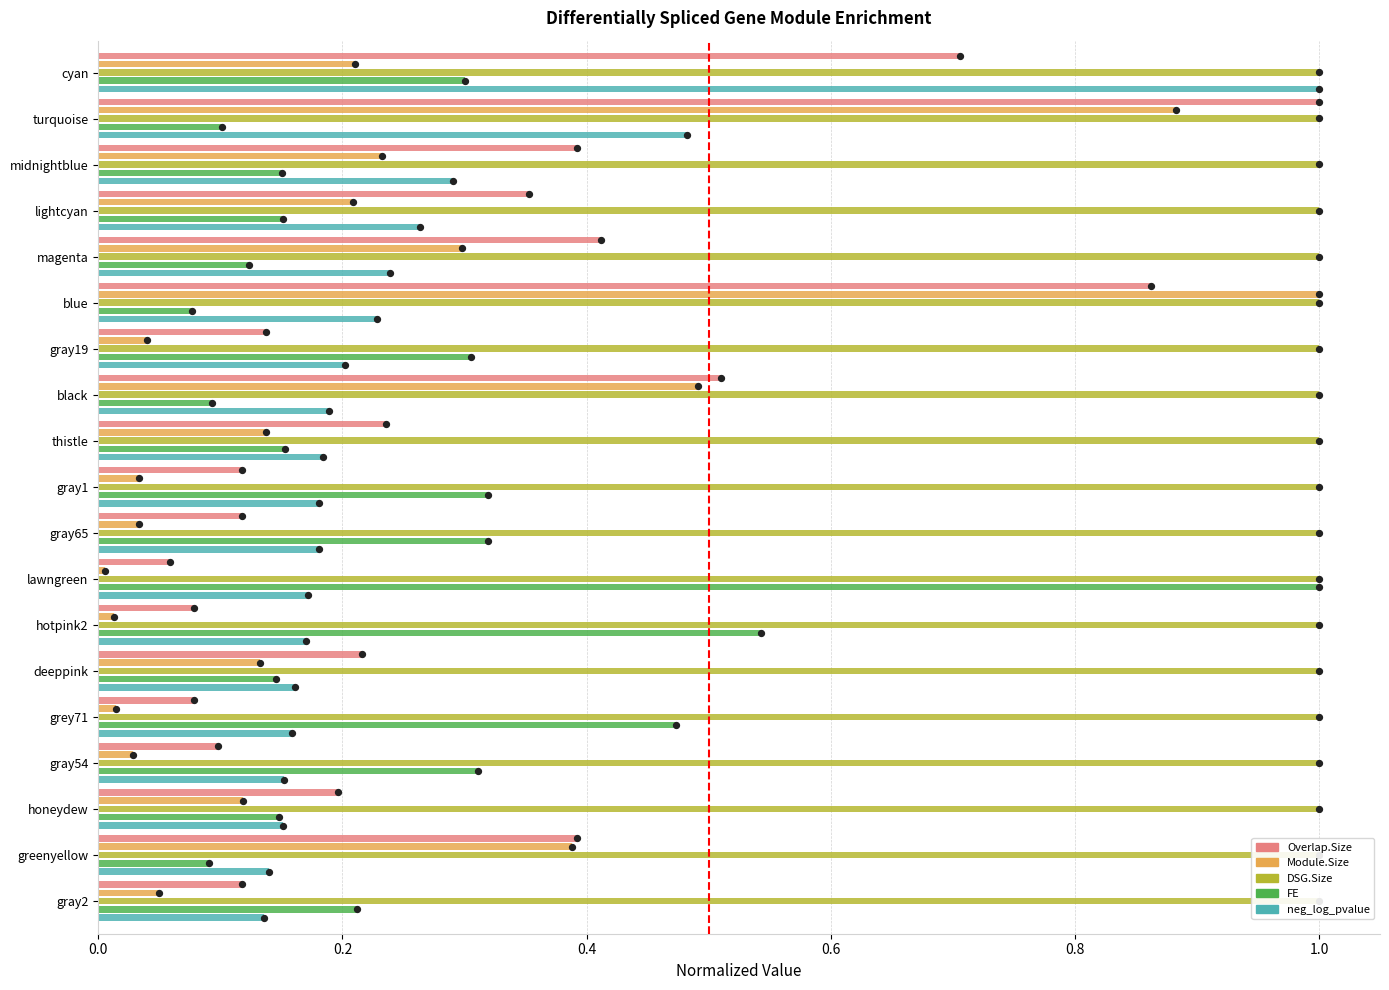

What are all the series names shown in the legend?

Overlap.Size, Module.Size, DSG.Size, FE, neg_log_pvalue